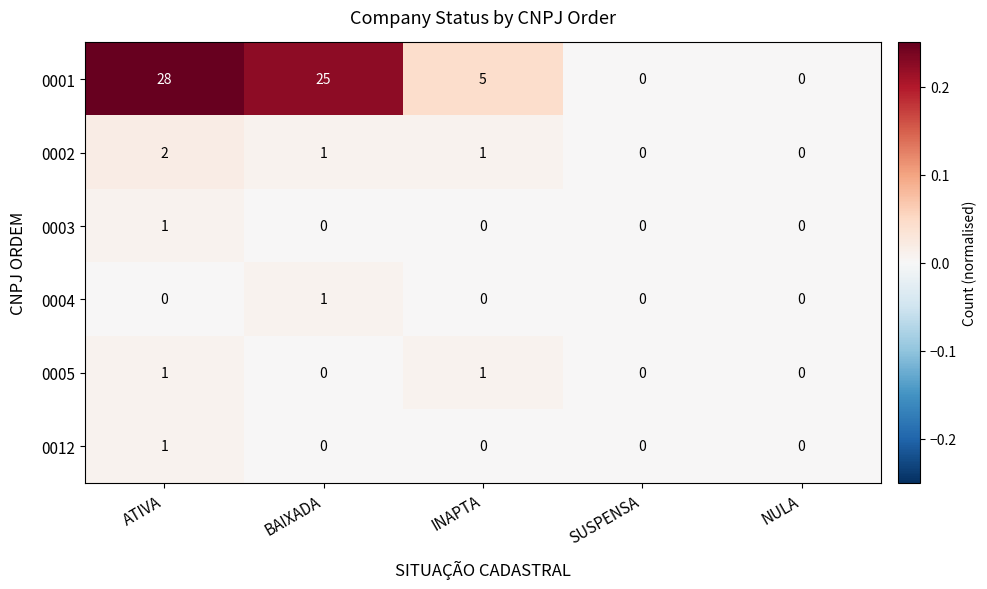

What value does the 0001 series have at ATIVA, to the nearest 10?

30